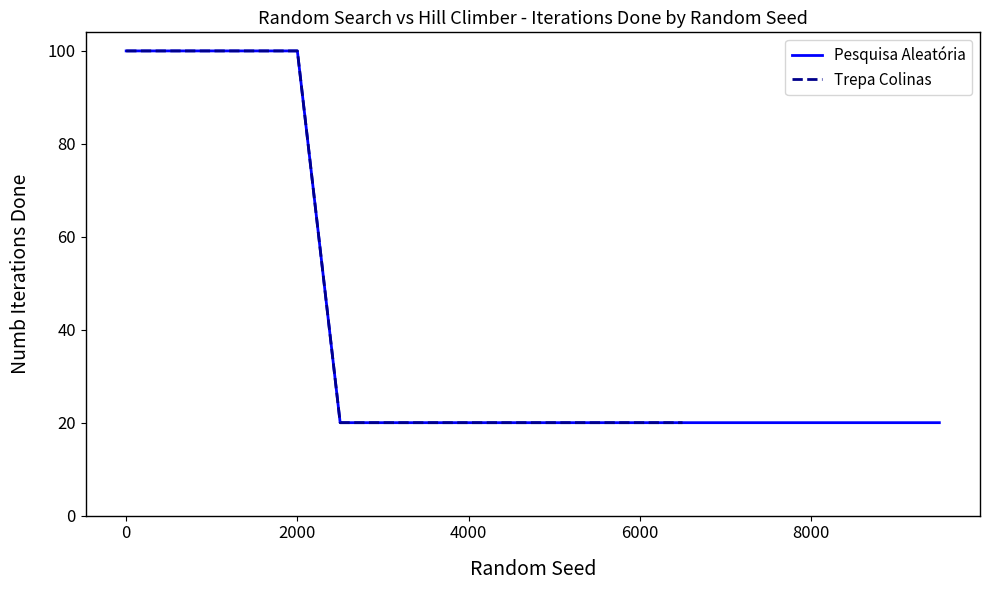

What is the ratio of the value at 3500 to the value at 3500?

1.0